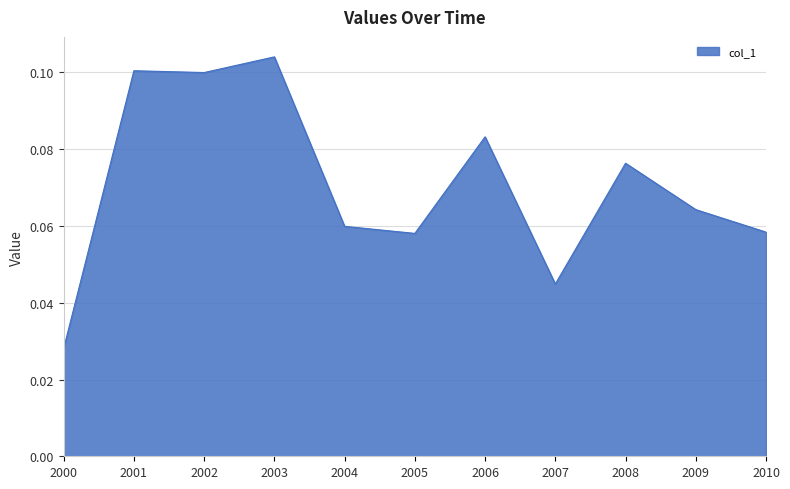

Is it true that the value at 2009 is 0.1?

True